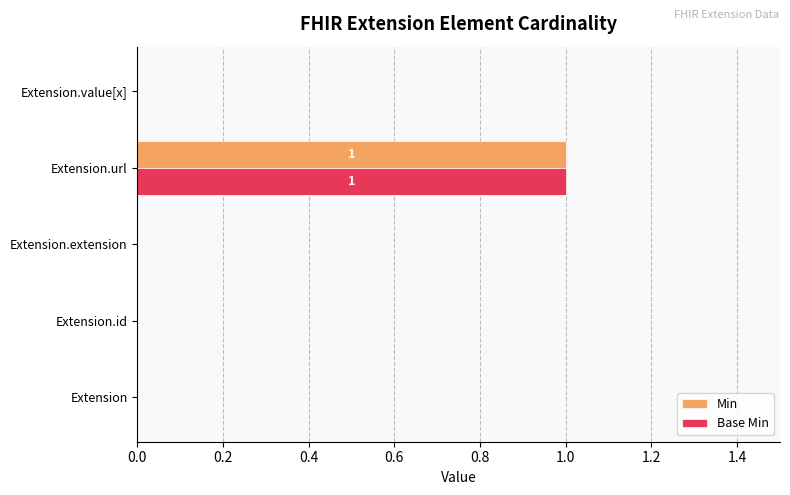

What are all the series names shown in the legend?

Min, Base Min